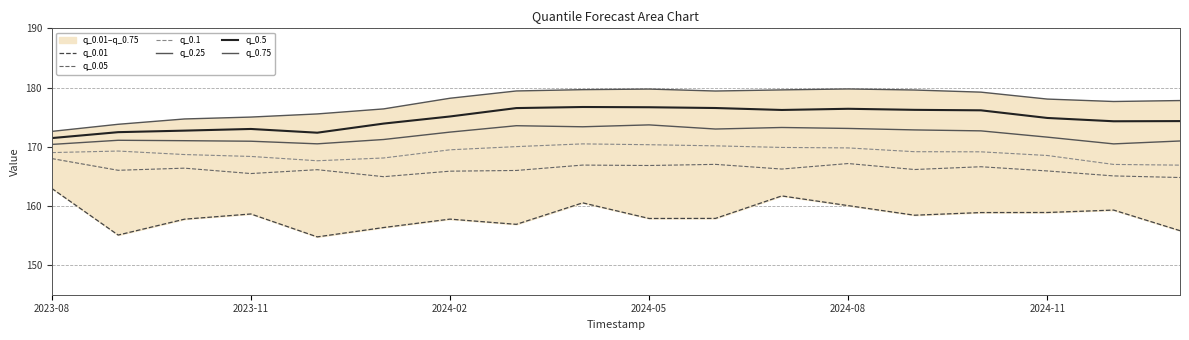

List the labels in order of q_0.05 value, smallest first.

17, 2024-11, 16, 2024-05, 6, 15, 7, 2023-11, 2024-08, 13, 11, 2024-02, 14, 9, 8, 10, 12, 2023-08